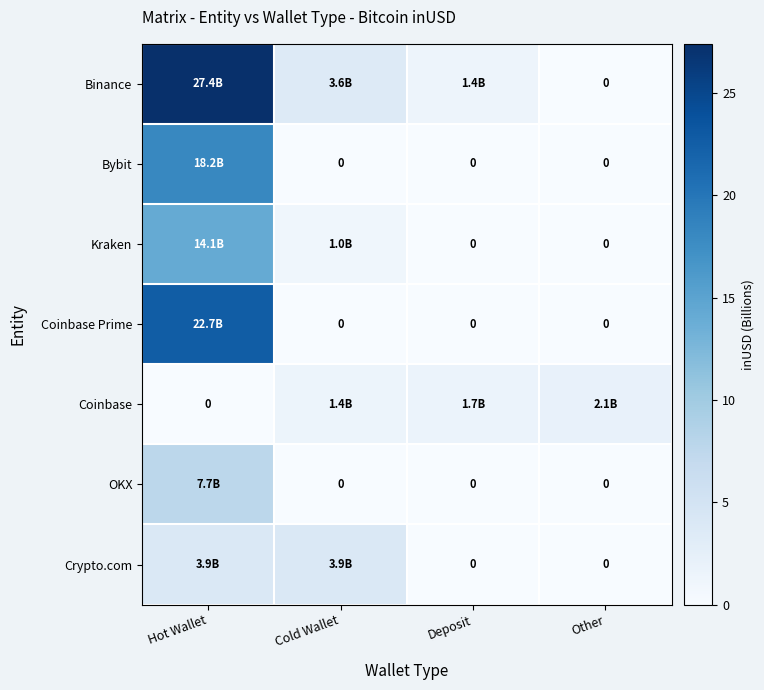

The OKX series shows -2.6 at Cold Wallet. True or false?

False